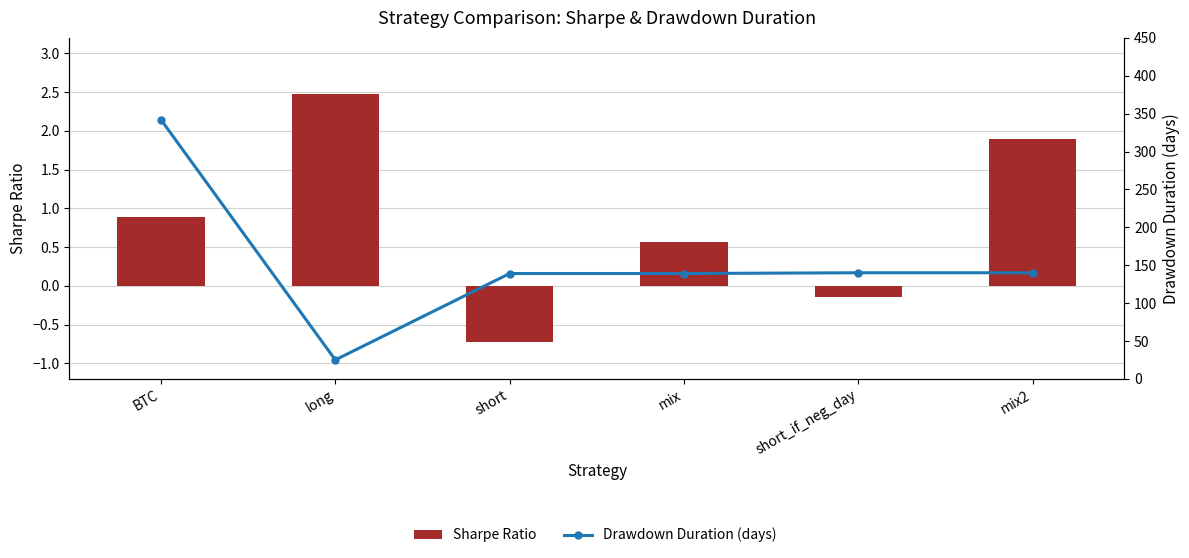

Which series changed the most between BTC and short_if_neg_day?

Drawdown Duration (days)